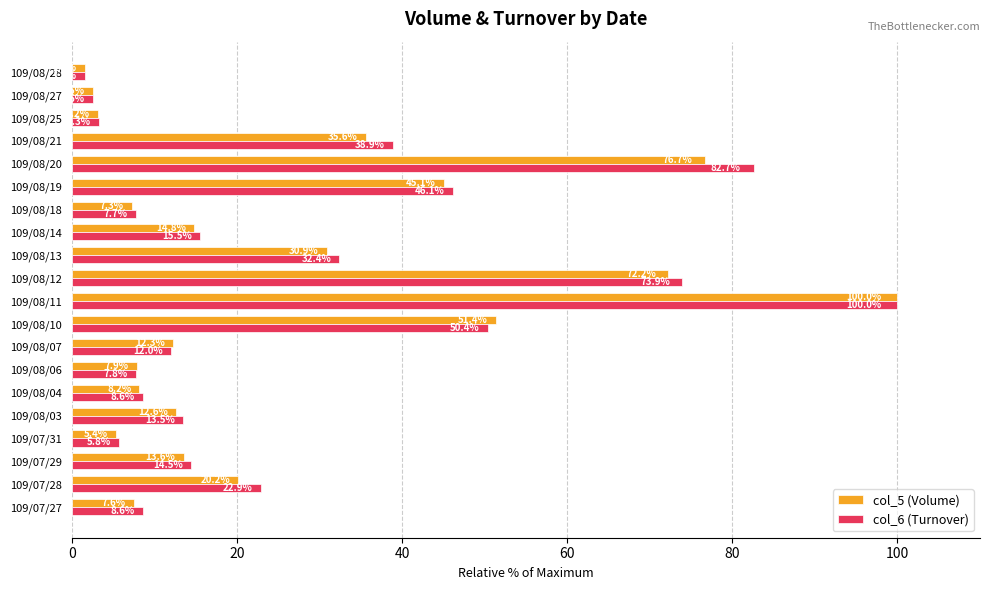

At which label is col_5 (Volume) closest to 50?

109/08/10